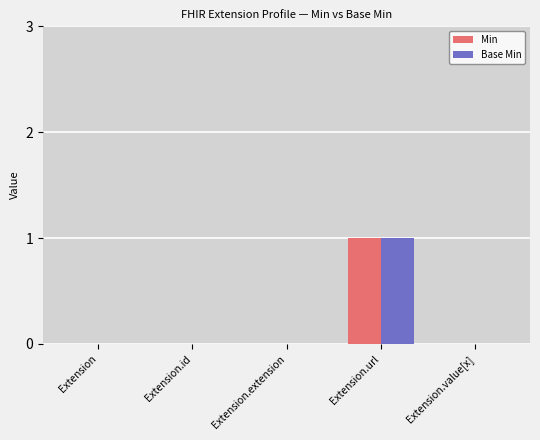

What are all the series names shown in the legend?

Min, Base Min